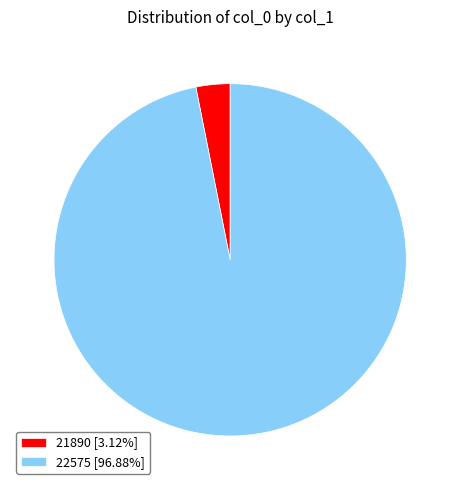

Do 21890 [3.12%] and 22575 [96.88%] together represent more than half of the pie?

Yes